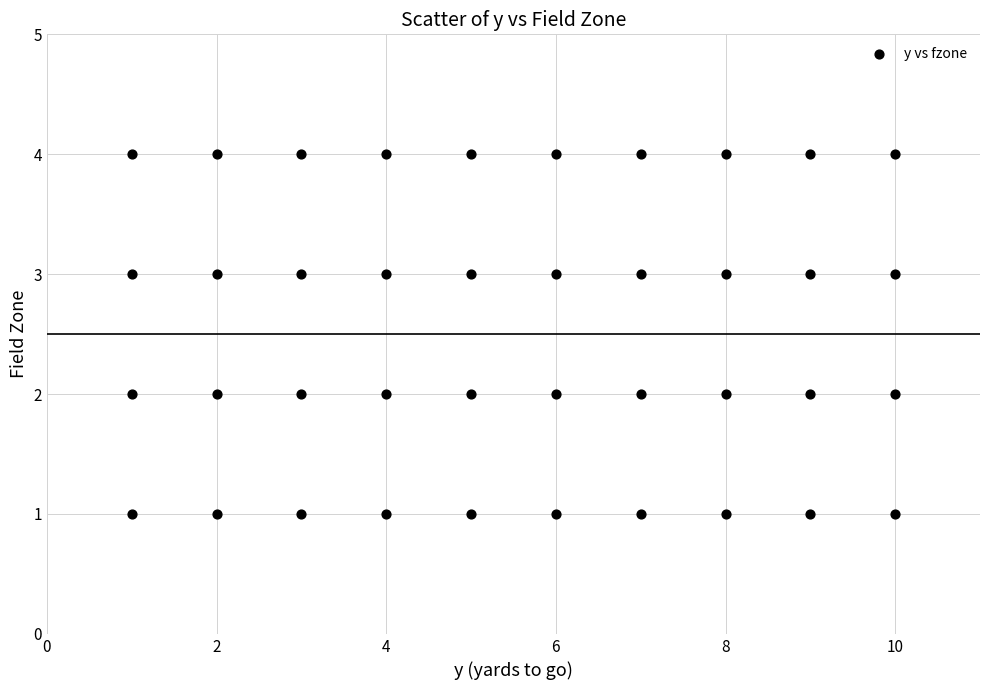

What is the range of Y values (max minus min)?

3